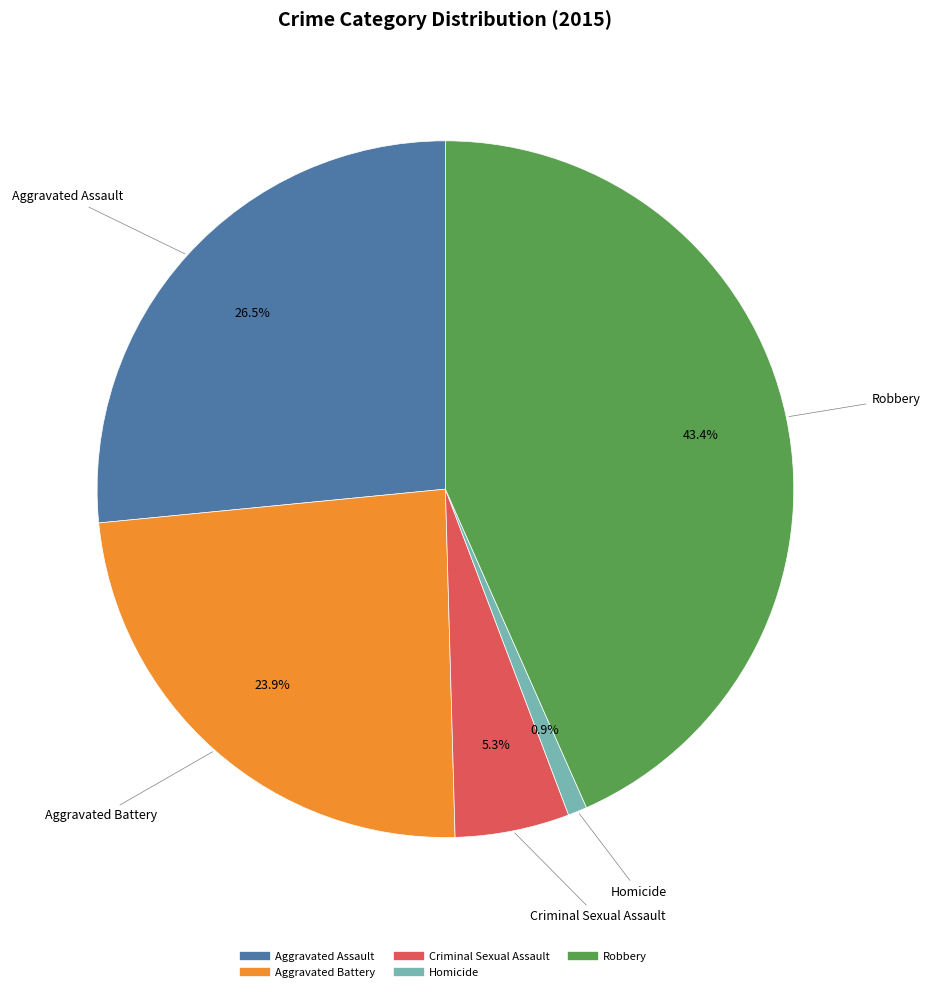

Is there any slice that represents more than half of the pie?

No